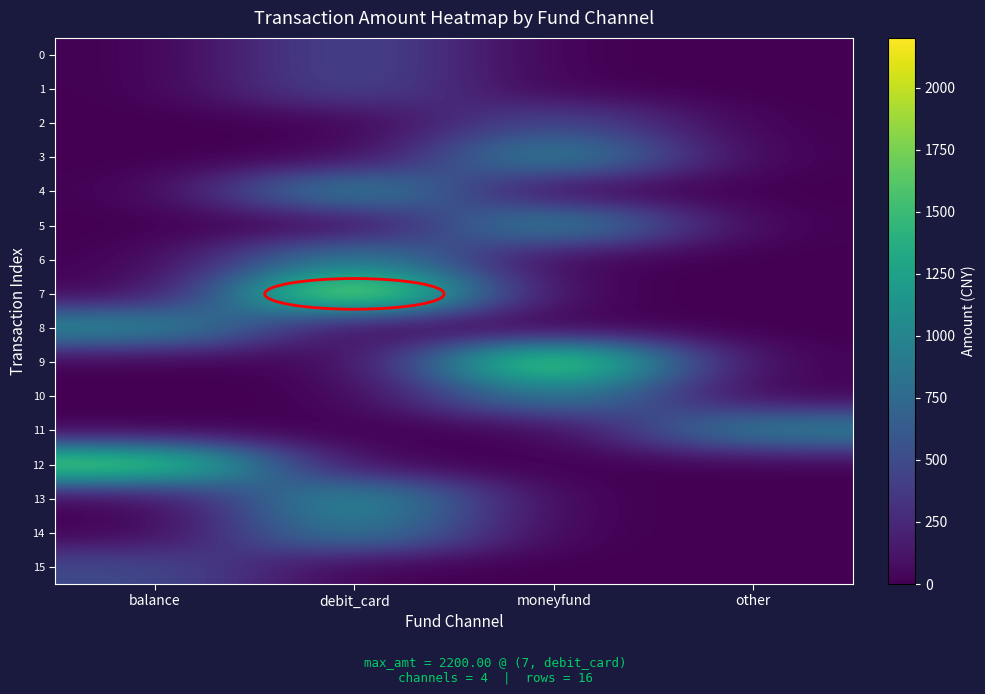

At how many categories does at least one series exceed 1878?

2